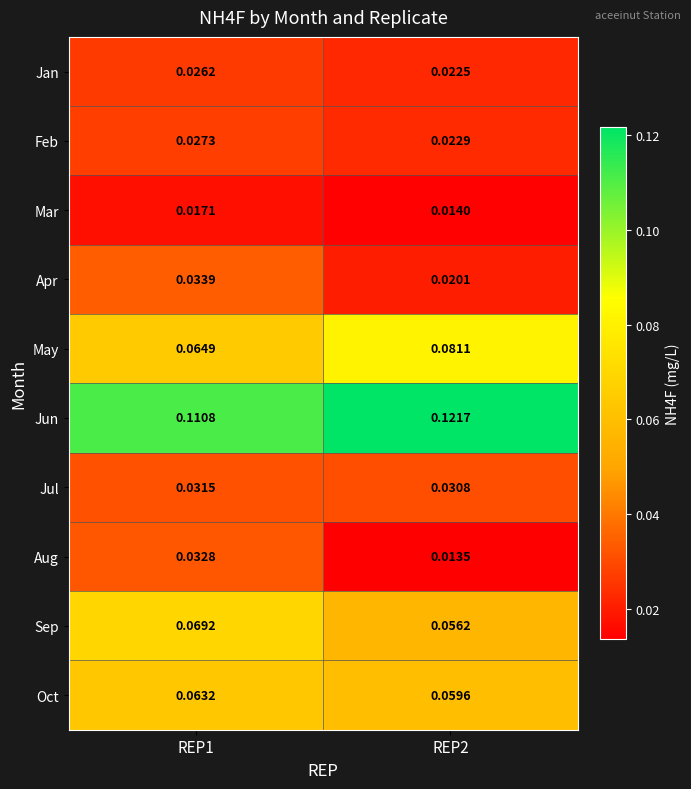

Which series has the largest total across all categories?

Jun